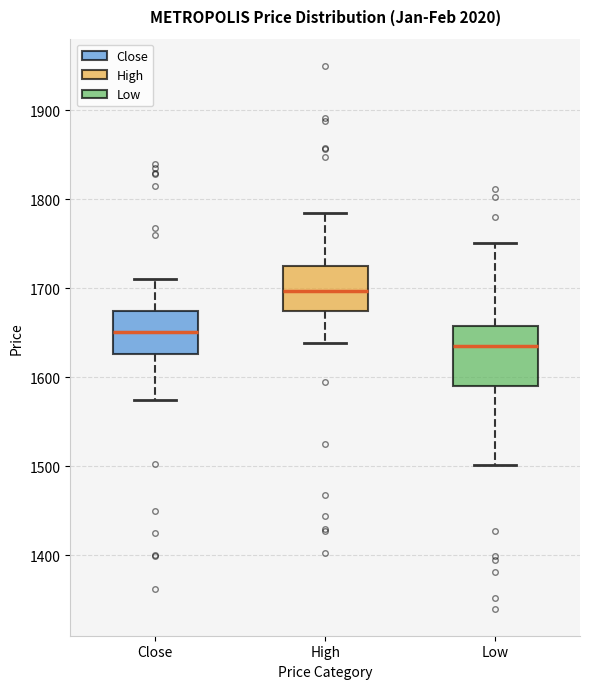

Reading left to right, read every box against the y-axis: the position of its median line, the range the box covers, and the ends of its whiskers. The values are not printed on the chart, so give them approximately, as read against the axis.

Close: median 1650, box 1630 to 1670, whiskers 1570 to 1710
High: median 1700, box 1680 to 1730, whiskers 1640 to 1790
Low: median 1630, box 1590 to 1660, whiskers 1500 to 1750